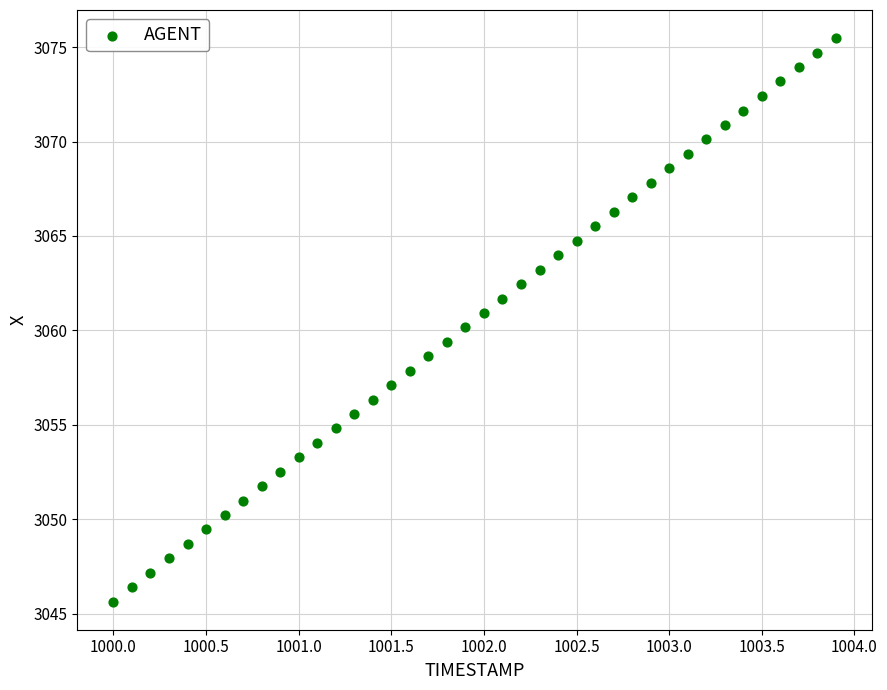

What is the range of Y values (max minus min)?

29.8